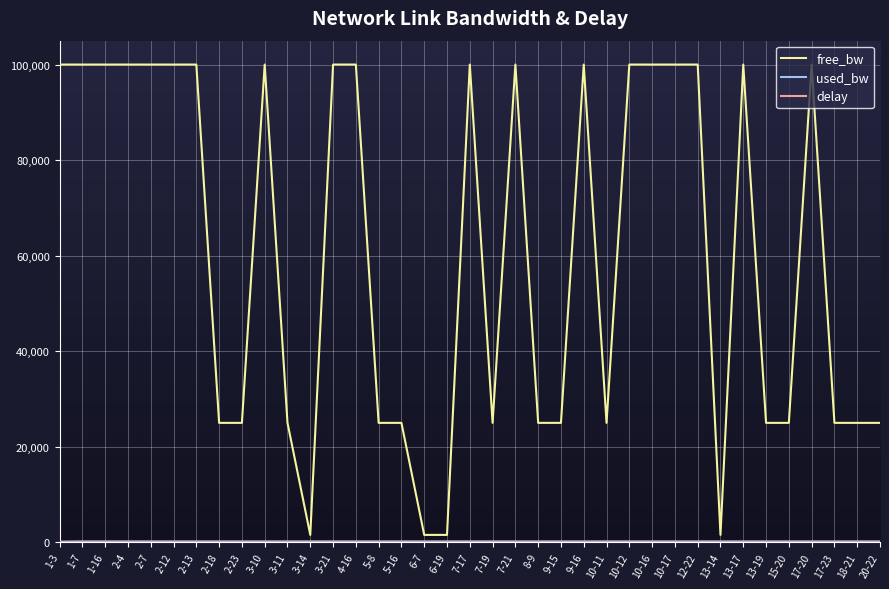

The value of free_bw at 7-19 is 24999.8. True or false?

True